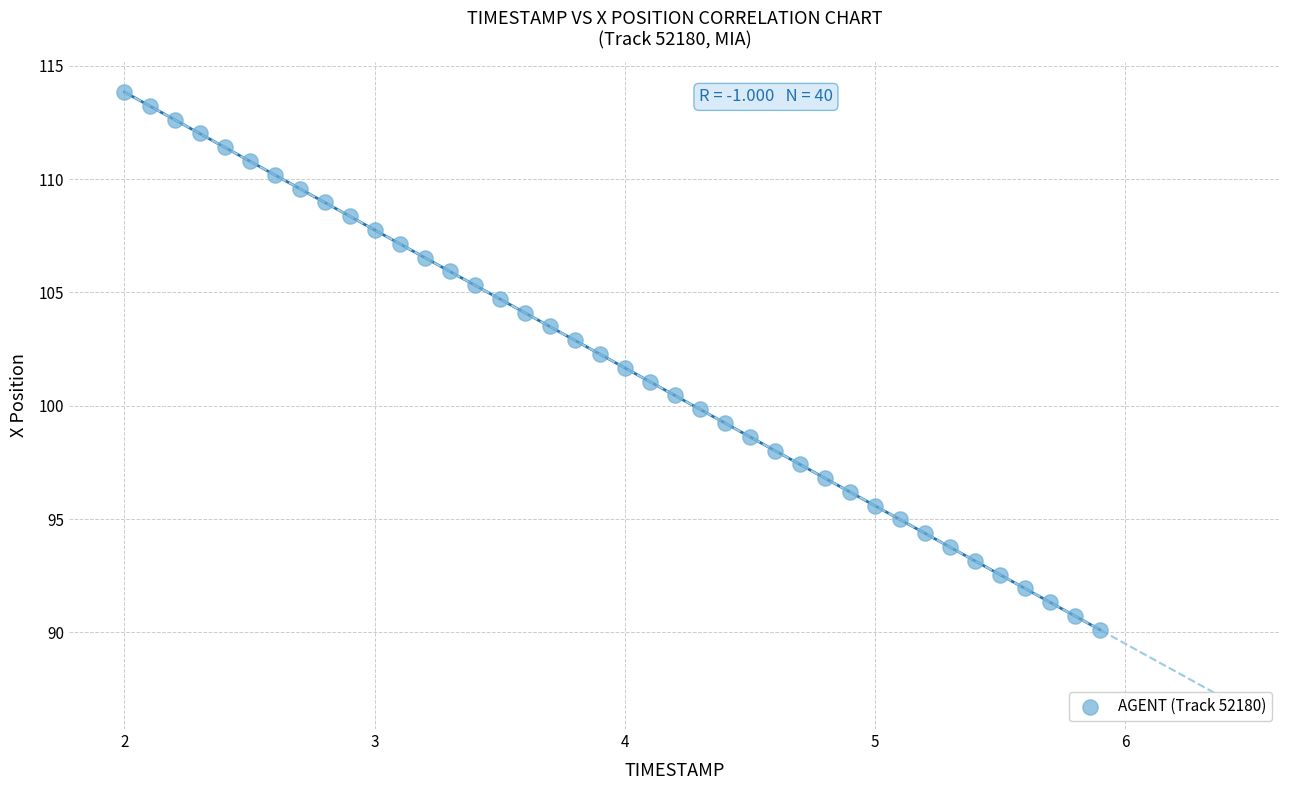

What is the range of Y values (max minus min)?

23.7